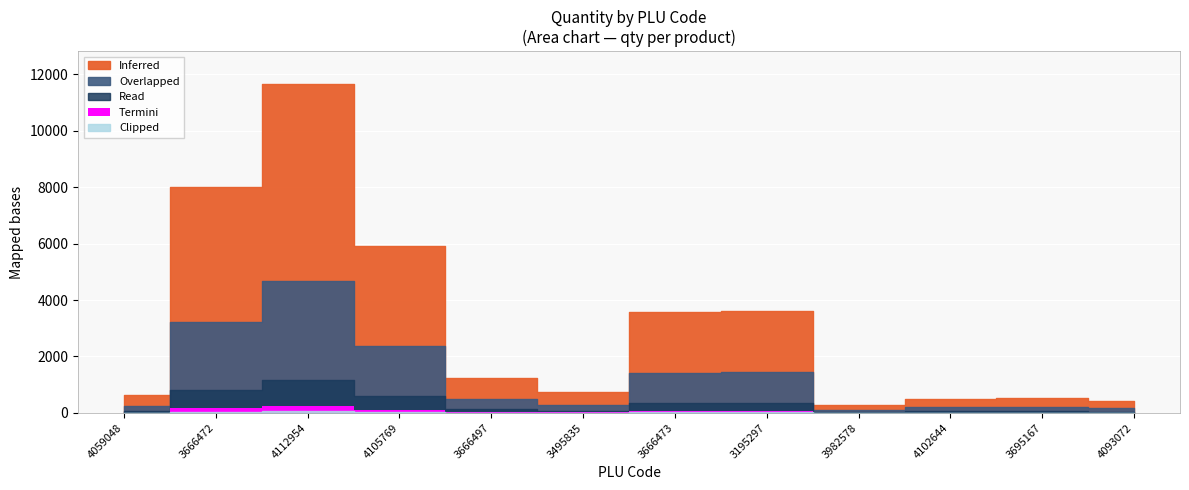

Reading left to right, list all the values displayed in this chart.

4059048=629.3	3666472=8028.0	4112954=11660.0	4105769=5917.0	3666497=1222.0	3495835=736.0	3666473=3560.0	3195297=3605.0	3982578=296.0	4102644=510.0	3695167=515.0	4093072=412.0